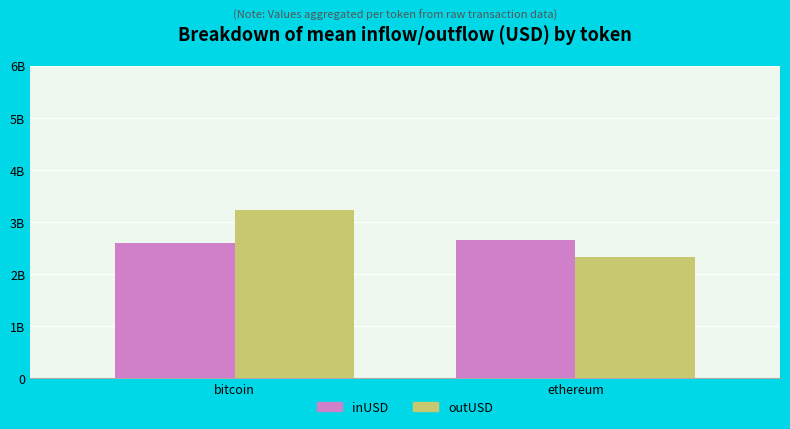

What is the label of the 1st bar from the right?

ethereum